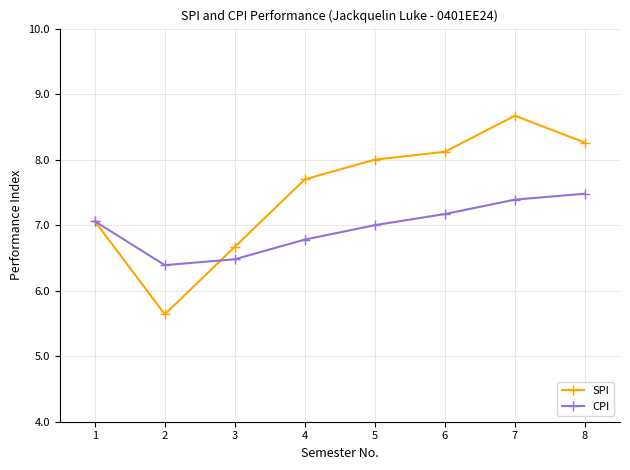

What is the value of the CPI point at the 2nd from the left?

6.4